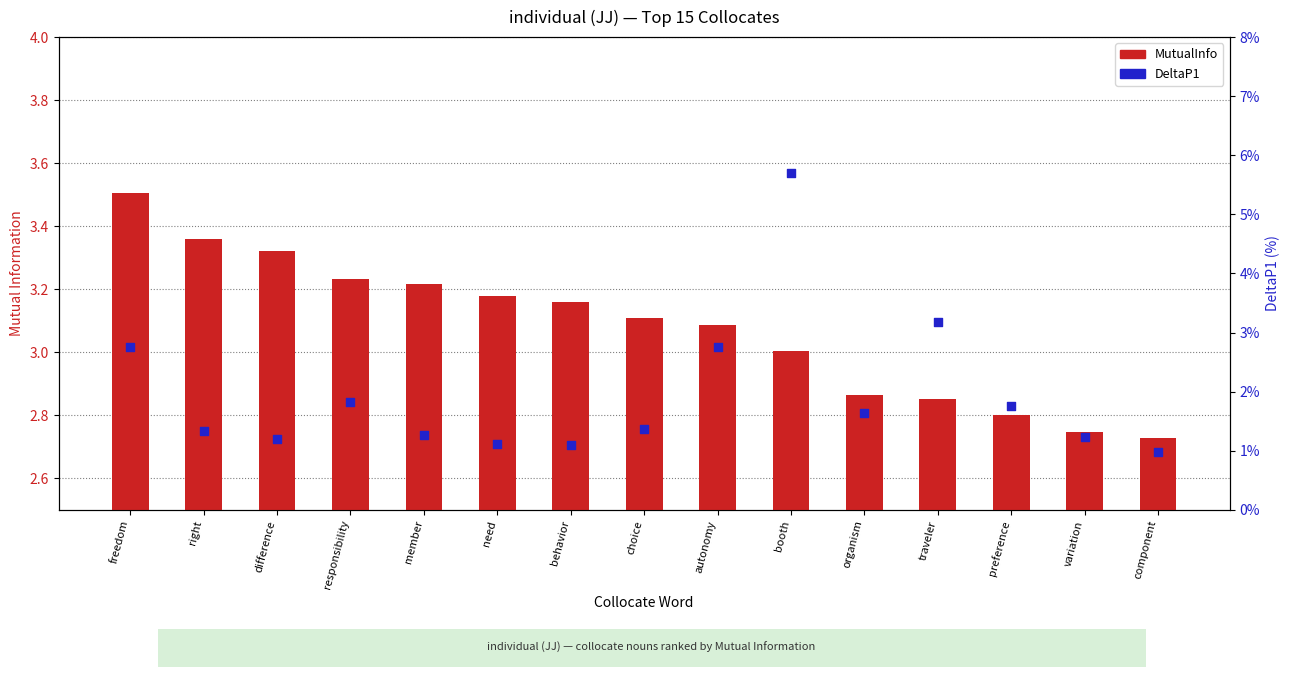

Which series contains the highest Y value?

MutualInfo